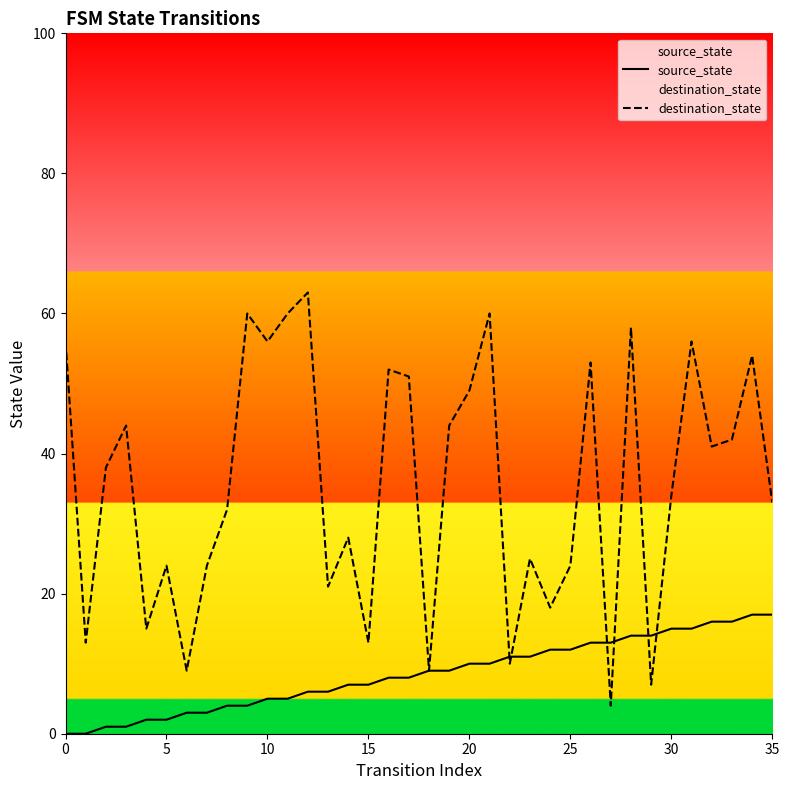

What is the average value of the destination_state series?

36